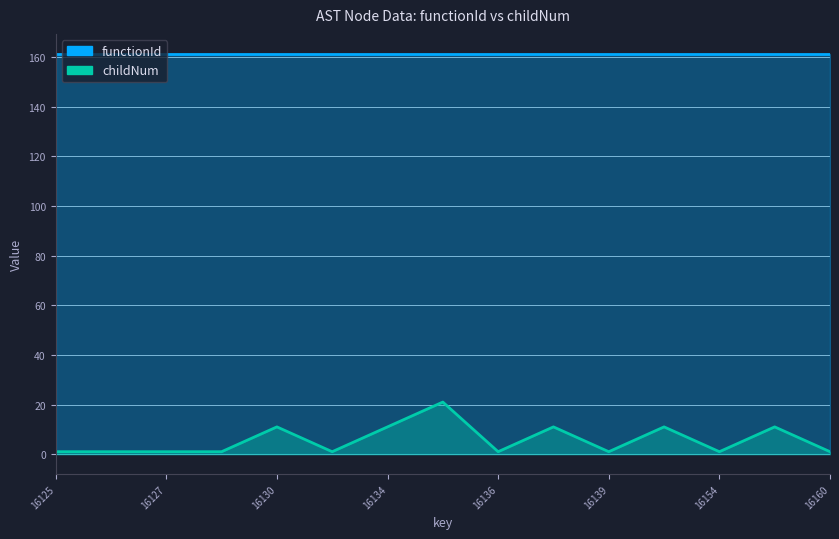

Between 16126 and 16139, which is larger?

16126